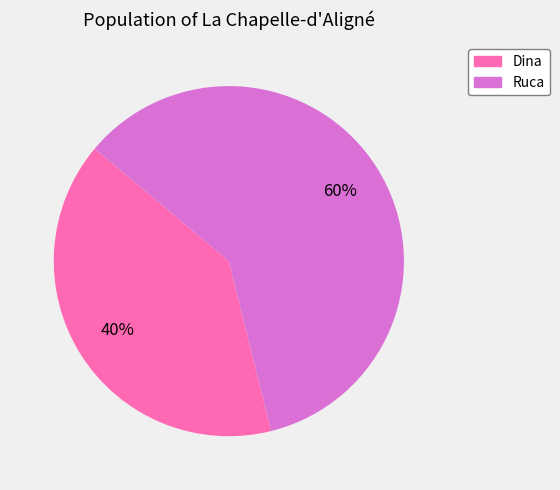

What percentage is the Dina slice, to the nearest percent?

40%